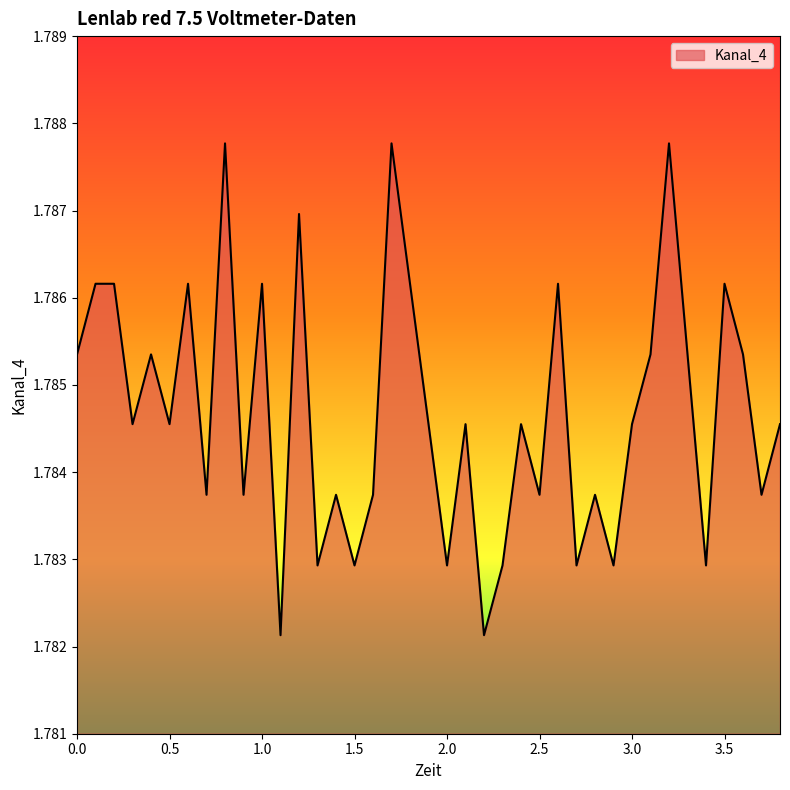

Does the chart display data point markers on the line(s)?

No